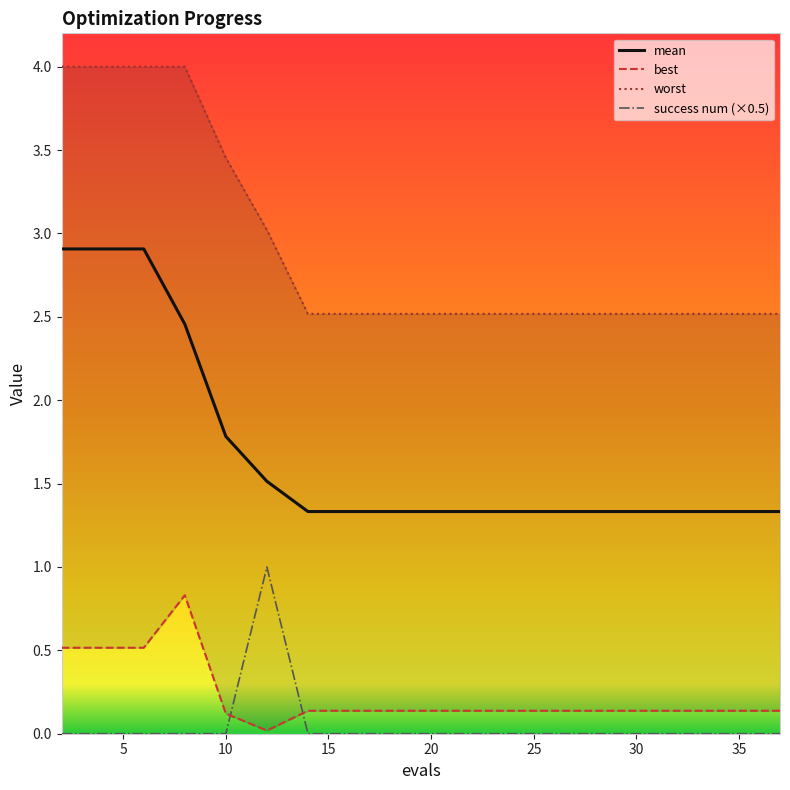

At how many categories does at least one series exceed 1?

20